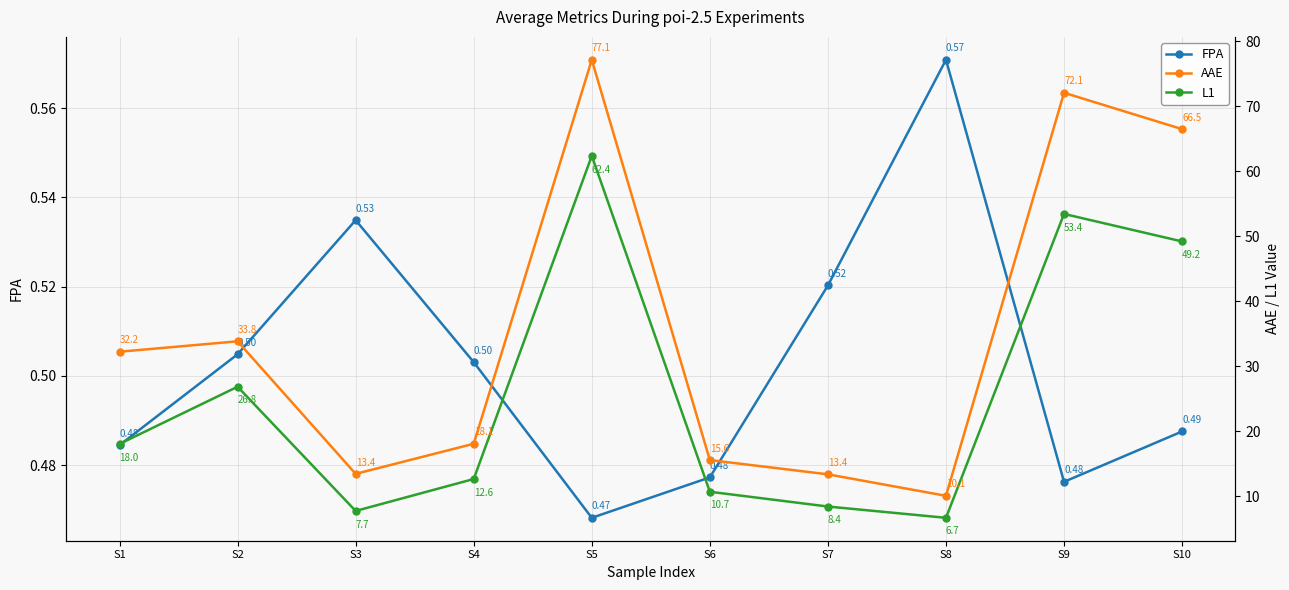

Where is the first local maximum for FPA?

S3